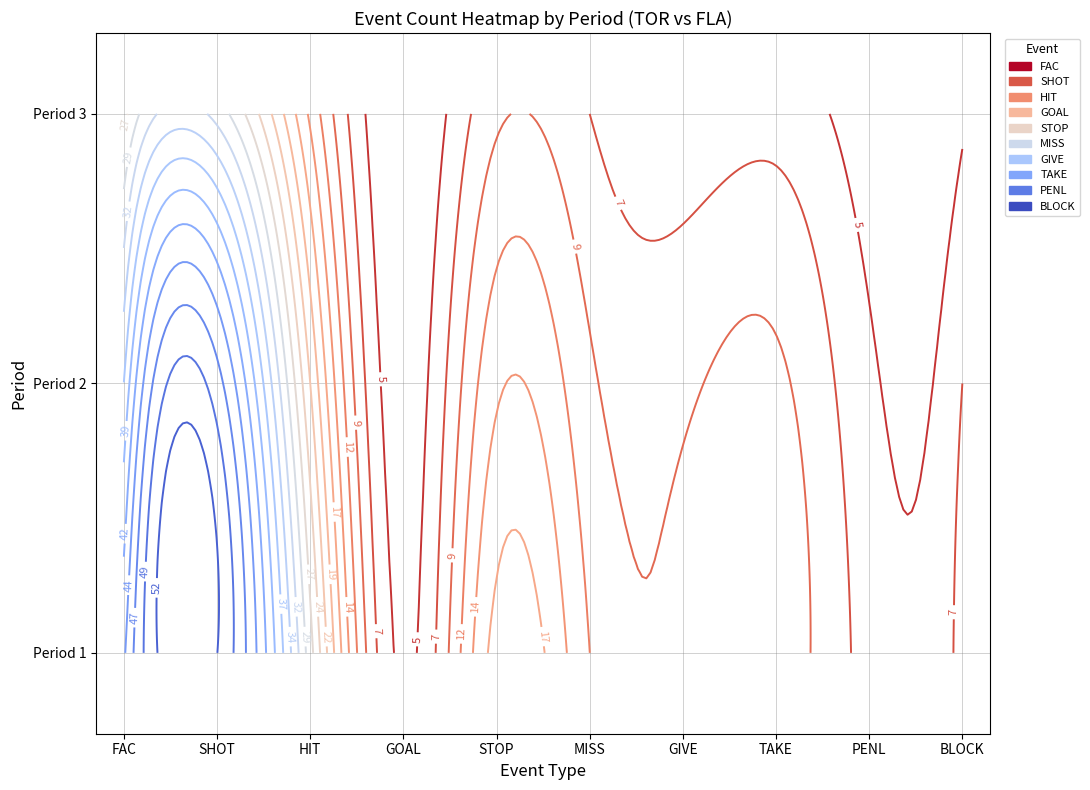

List the series in order of their peak value, highest first.

SHOT, FAC, HIT, STOP, MISS, TAKE, GIVE, BLOCK, PENL, GOAL